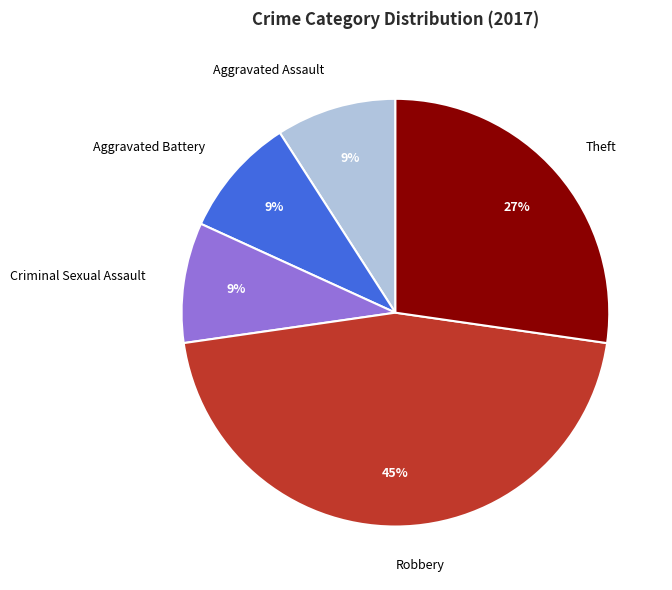

What is the largest slice in the pie chart?

Robbery